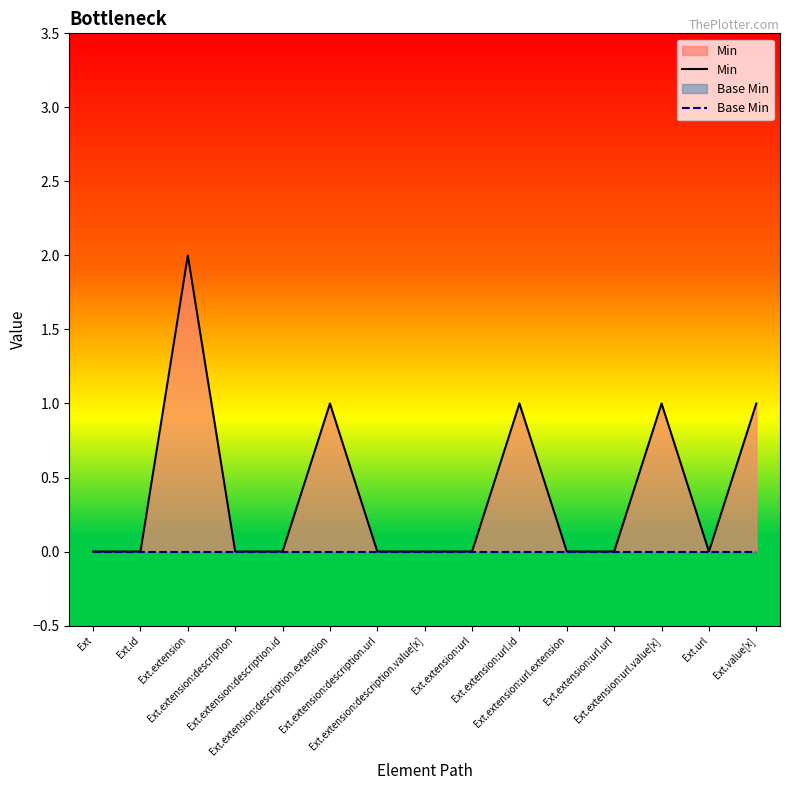

Reading left to right, transcribe all the data shown in this chart.

Min: 0	0	2	0	0	1	0	0	0	1	0	0	1	0	1
Base Min: 0	0	0	0	0	0	0	0	0	0	0	0	0	0	0